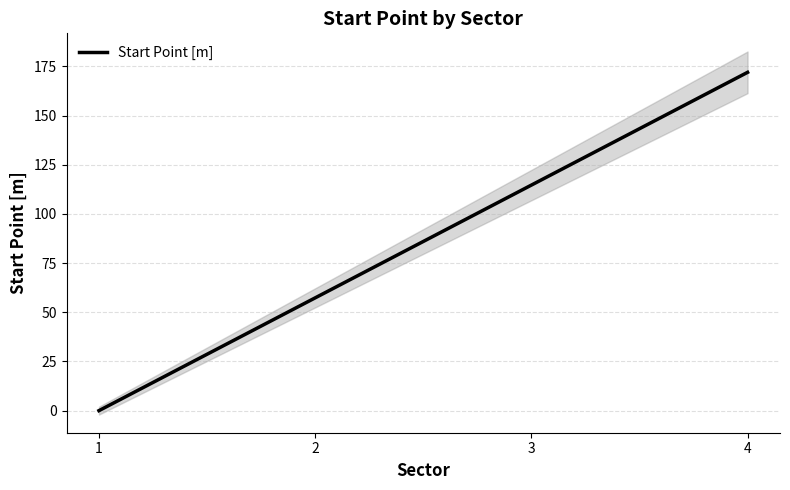

How many positive values are there?

3